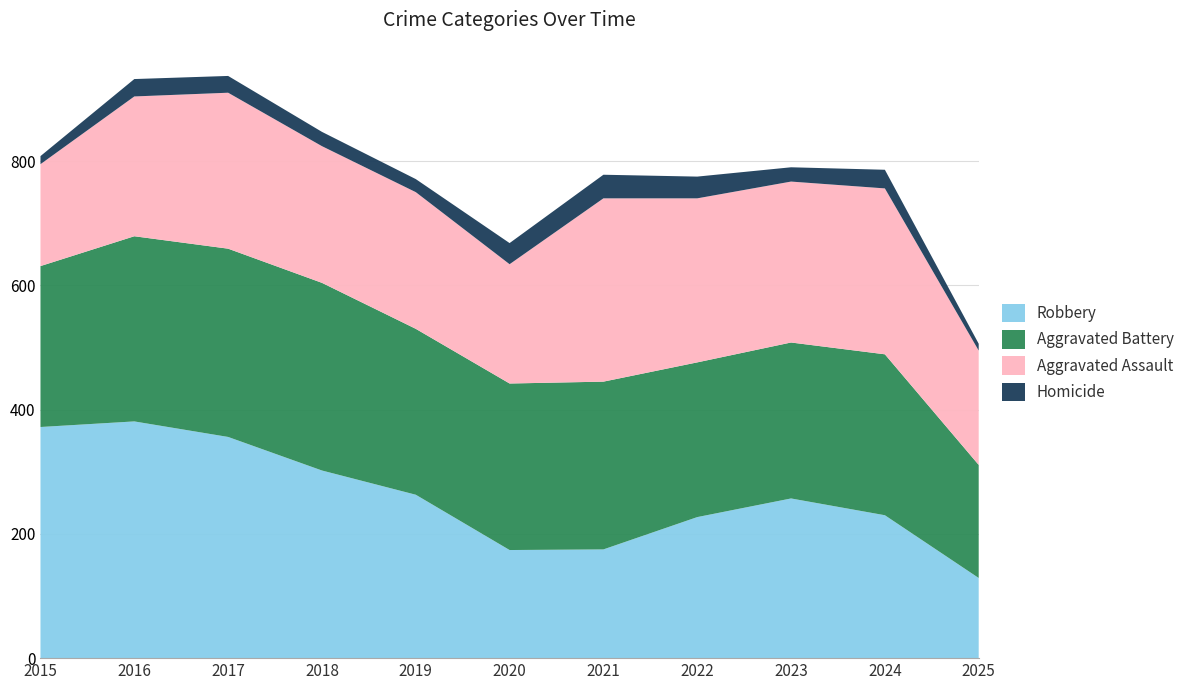

Reading left to right, transcribe all the data shown in this chart.

Robbery: 2015=372	2016=381	2017=356	2018=302	2019=263	2020=174	2021=175	2022=227	2023=257	2024=230	2025=129
Aggravated Battery: 2015=259	2016=298	2017=303	2018=302	2019=267	2020=268	2021=270	2022=249	2023=251	2024=259	2025=182
Aggravated Assault: 2015=164	2016=225	2017=251	2018=220	2019=220	2020=192	2021=295	2022=264	2023=259	2024=267	2025=184
Homicide: 2015=13	2016=28	2017=27	2018=23	2019=21	2020=34	2021=38	2022=35	2023=23	2024=30	2025=11